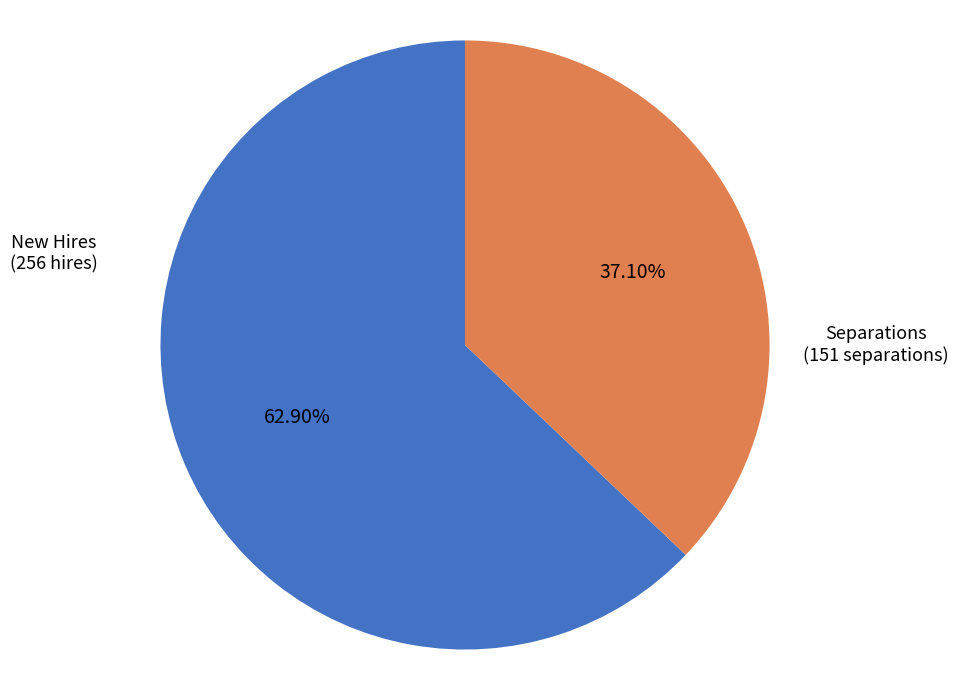

Rank the categories by value from lowest to highest.

Separations, New Hires